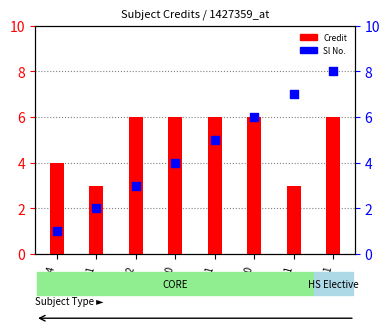

What is the total value across all series at EE340?

10